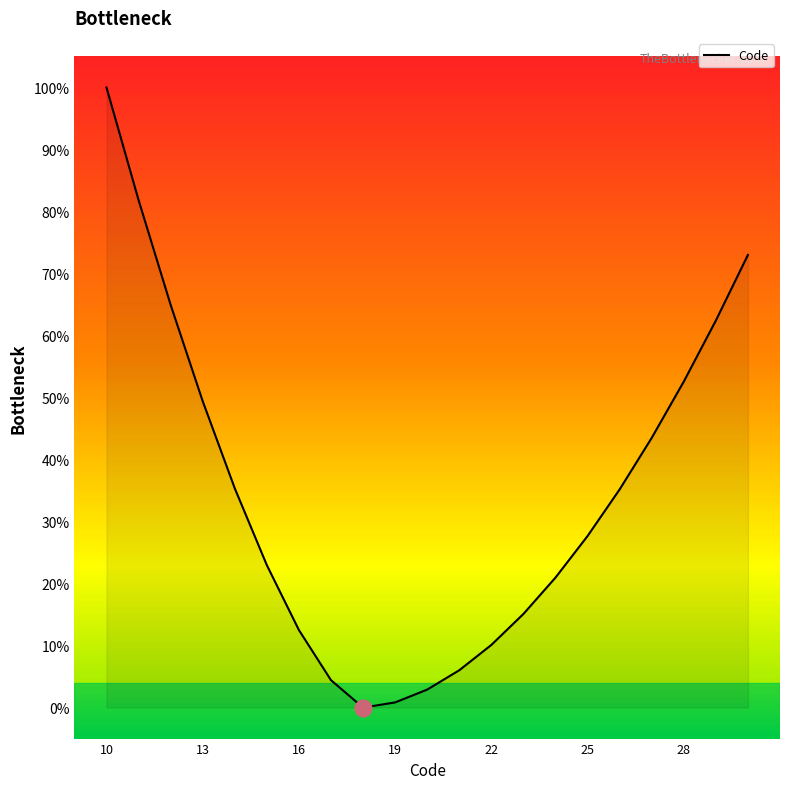

How many values are below 27?

10